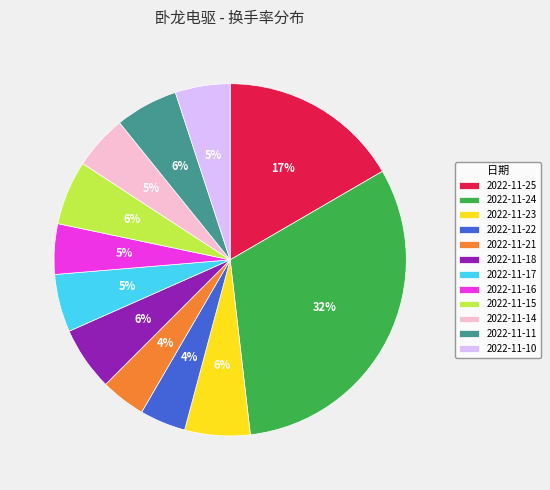

To the nearest percent, what is the average slice percentage?

8%